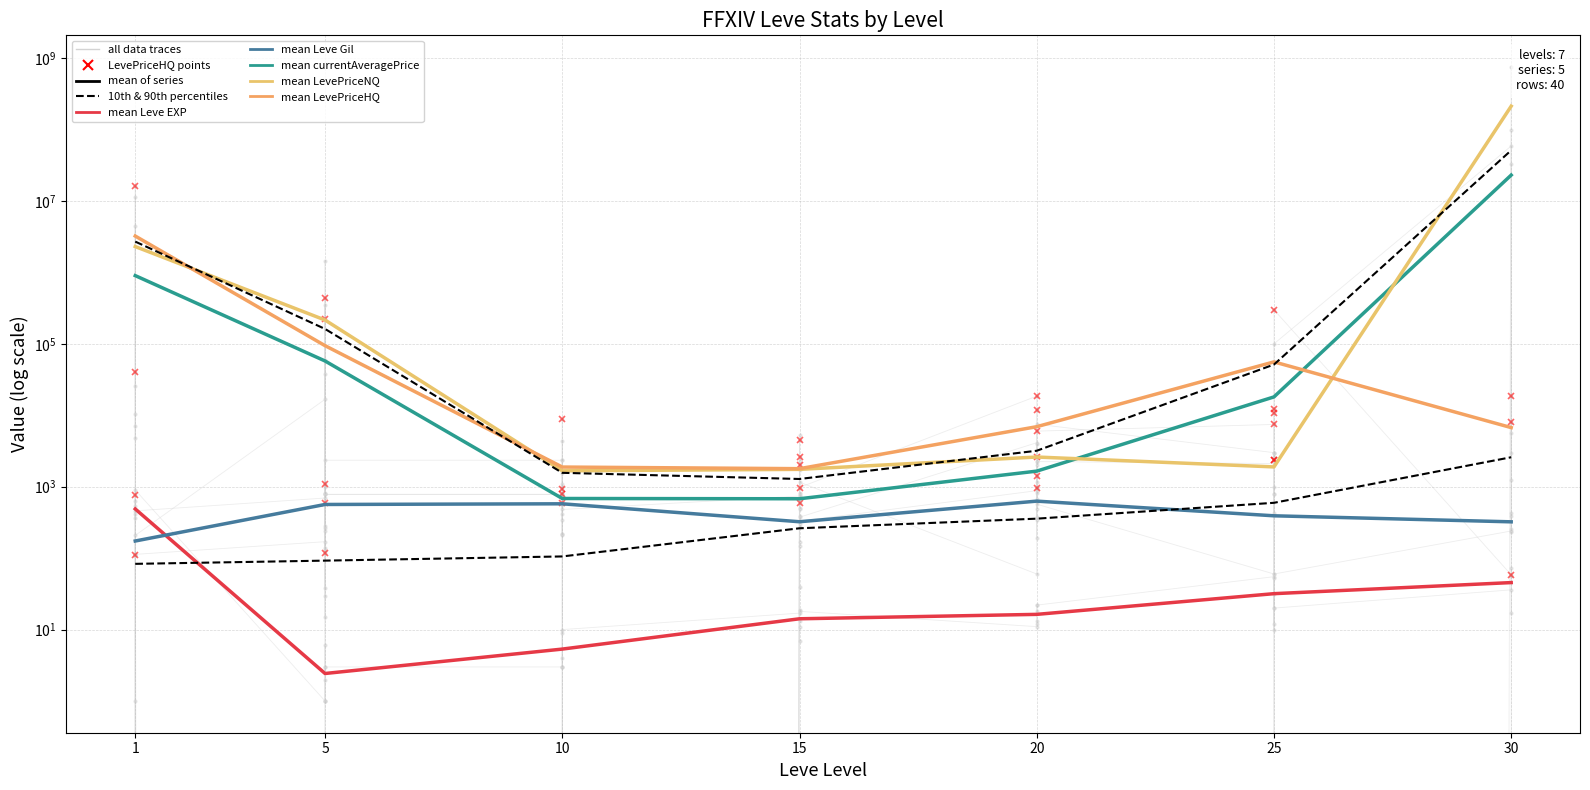

At which category does the chart reach its peak across all series?

30